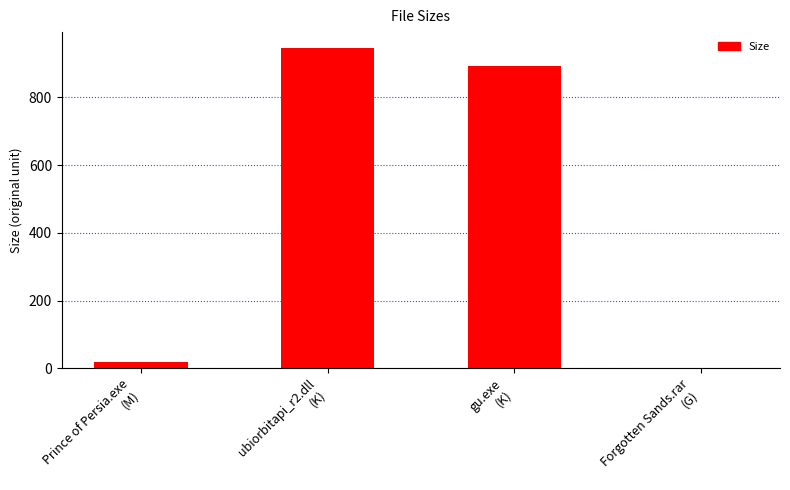

Which has a higher value, ubiorbitapi_r2.dll
(K) or Forgotten Sands.rar
(G)?

ubiorbitapi_r2.dll
(K)